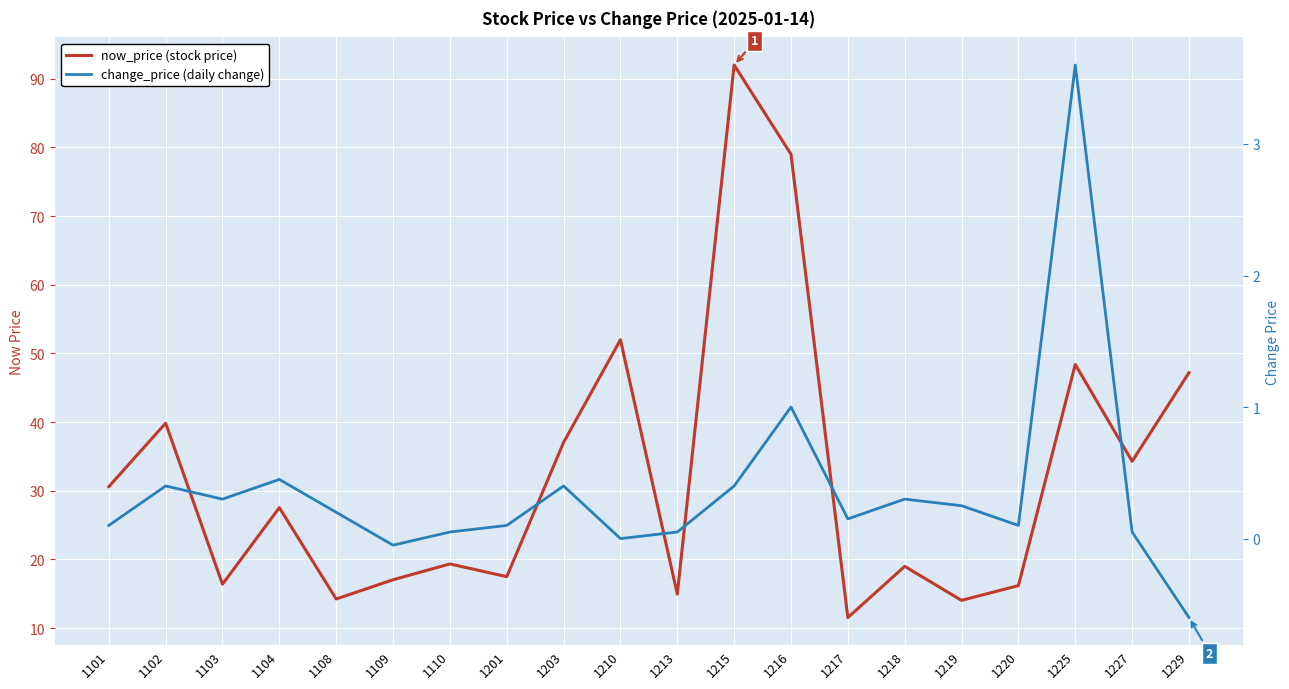

What is the difference between the second highest and second lowest values in the change_price series?

1.1